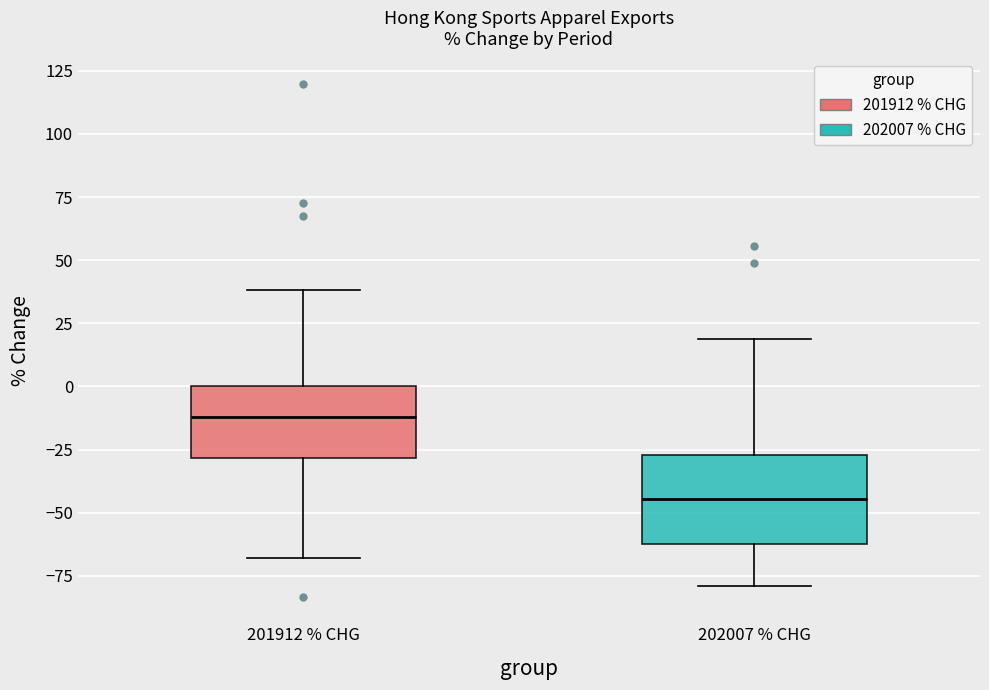

Which box is the tallest, from its lower edge to its upper edge?

202007 % CHG